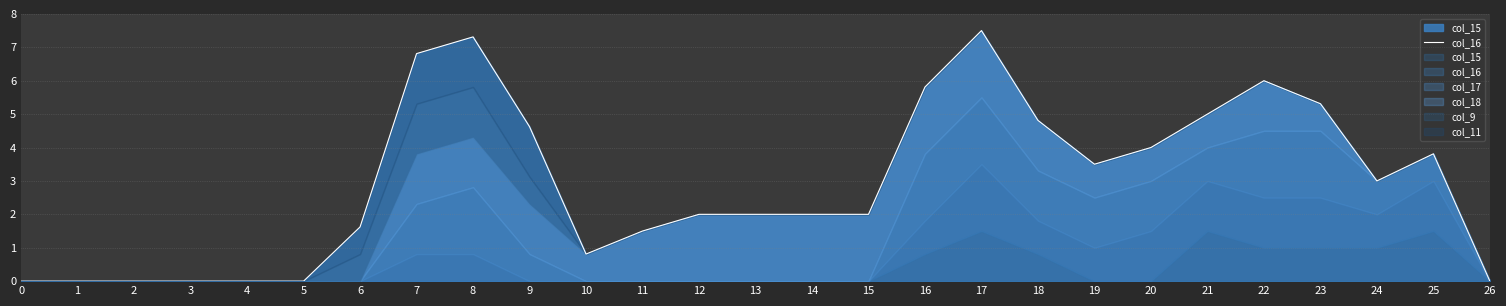

At which category does the data reach its first local valley?

10